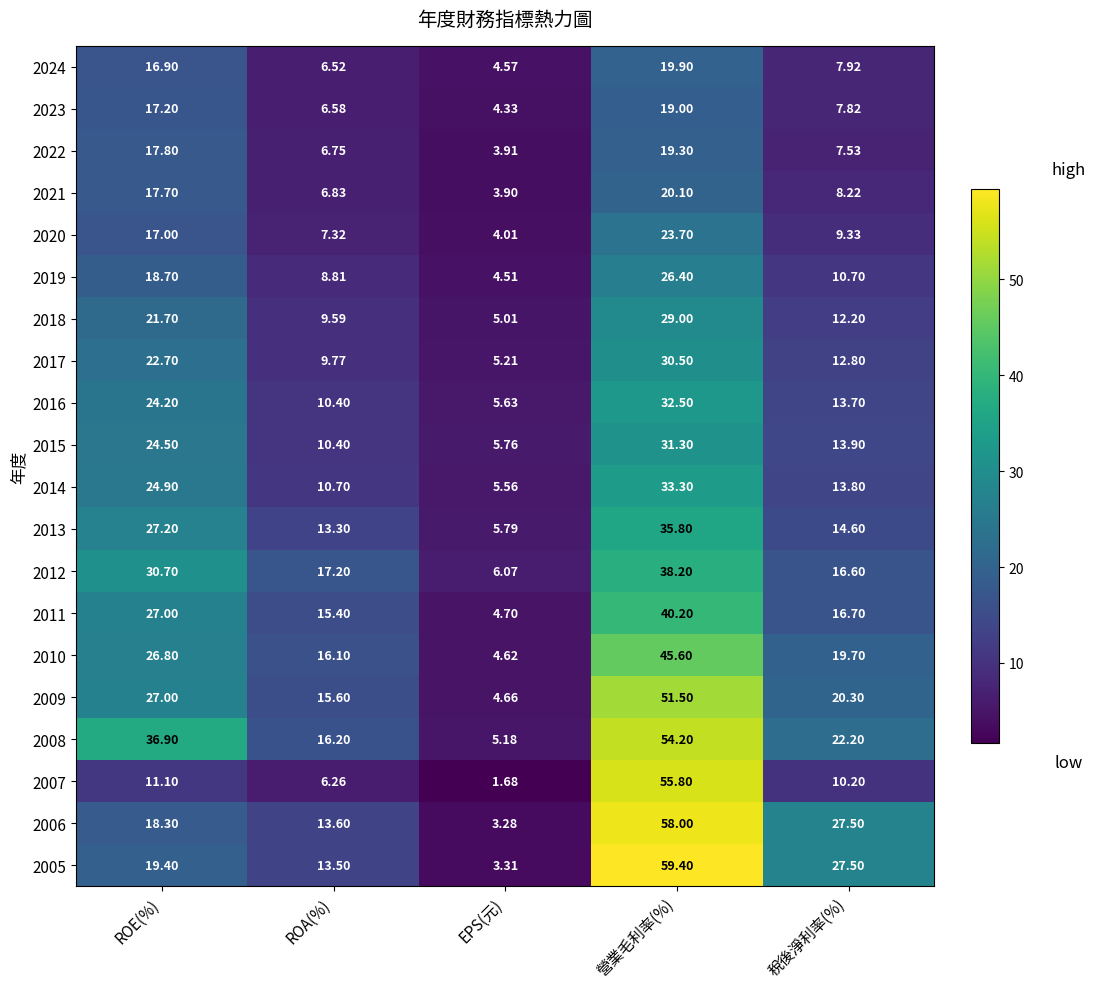

At which category is the sum across all series the highest?

營業毛利率(%)